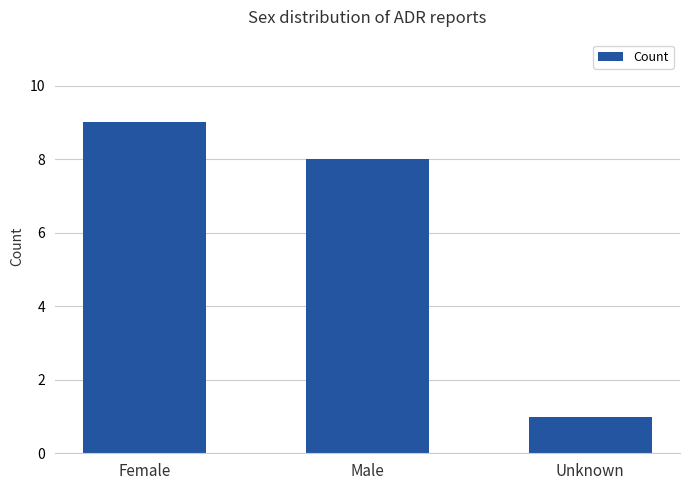

What is the difference between the values at Unknown and Female?

8